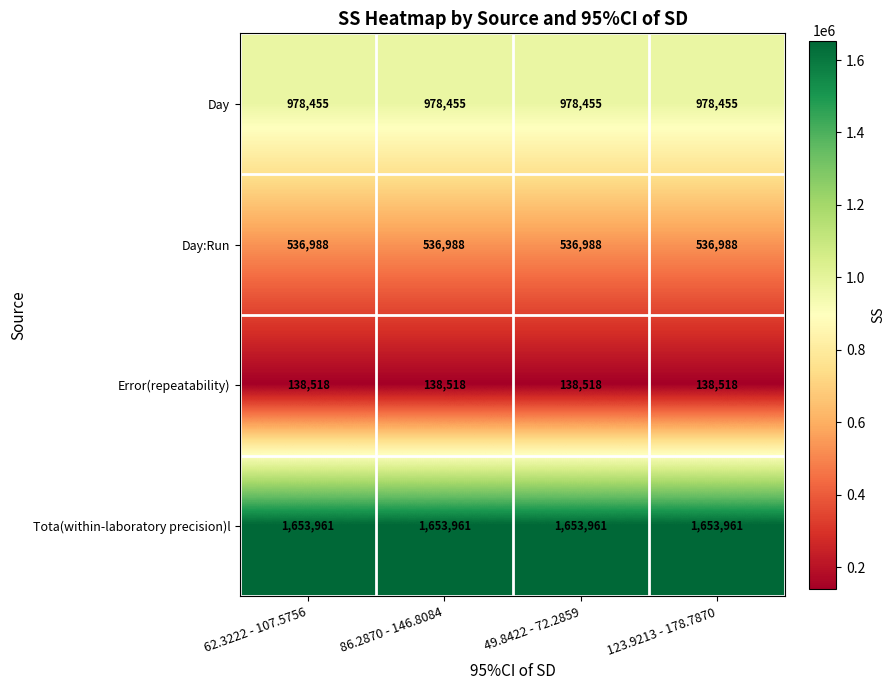

Rank the series by their average value, from lowest to highest.

Error(repeatability), Day:Run, Day, Tota(within-laboratory precision)l